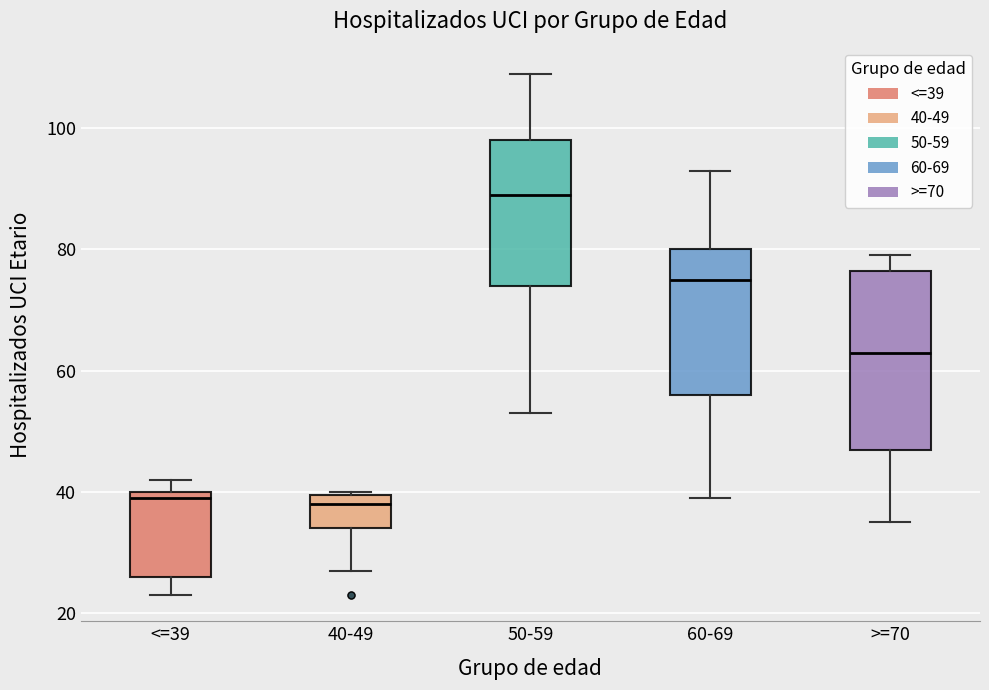

Reading left to right, read every box against the y-axis: the position of its median line, the range the box covers, and the ends of its whiskers. The values are not printed on the chart, so give them approximately, as read against the axis.

<=39: median 40 (just below the box's upper edge), box 26 to 40, whiskers 24 to 42
40-49: median 38, box 34 to 40, whiskers 28 to 40
50-59: median 90, box 74 to 98, whiskers 54 to 110
60-69: median 76, box 56 to 80, whiskers 40 to 94
>=70: median 64, box 48 to 76, whiskers 36 to 80